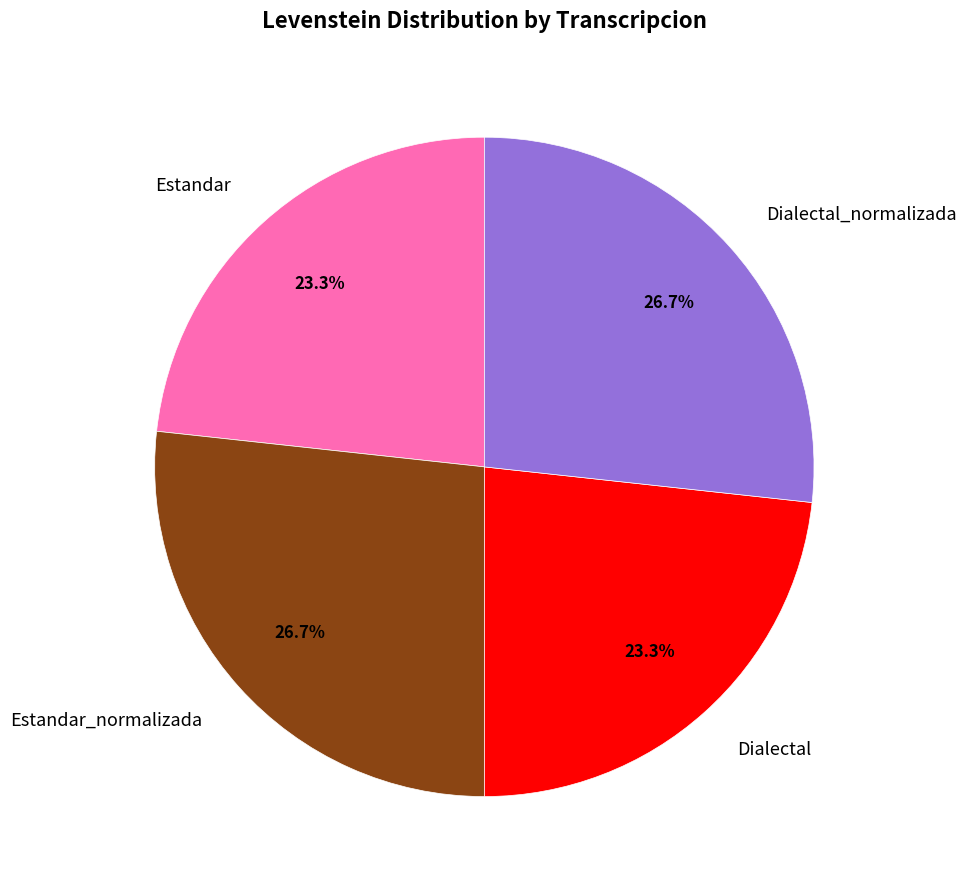

To the nearest percent, what is the difference between the Estandar_normalizada and Estandar slice percentages?

3%